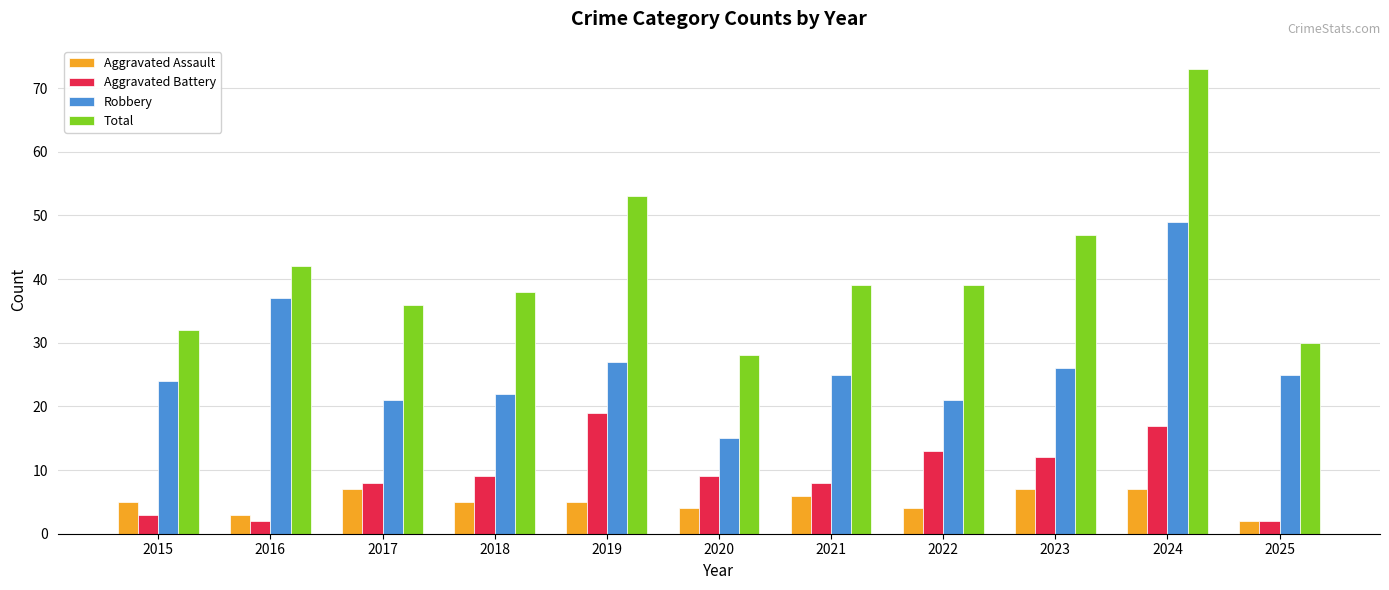

List the series in order of their peak value, highest first.

Total, Robbery, Aggravated Battery, Aggravated Assault